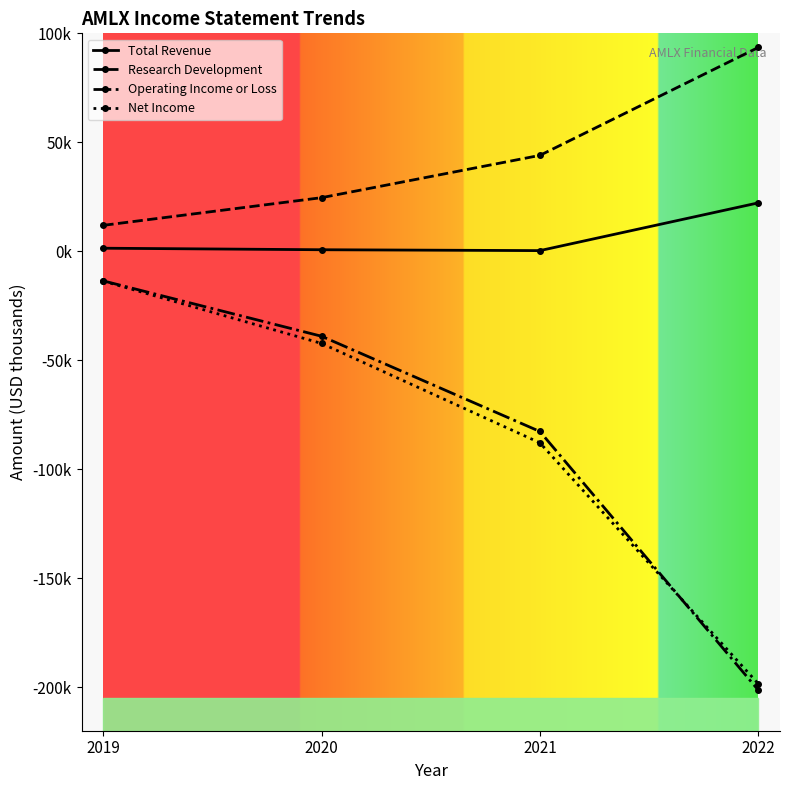

Does the chart display data point markers on the line(s)?

Yes